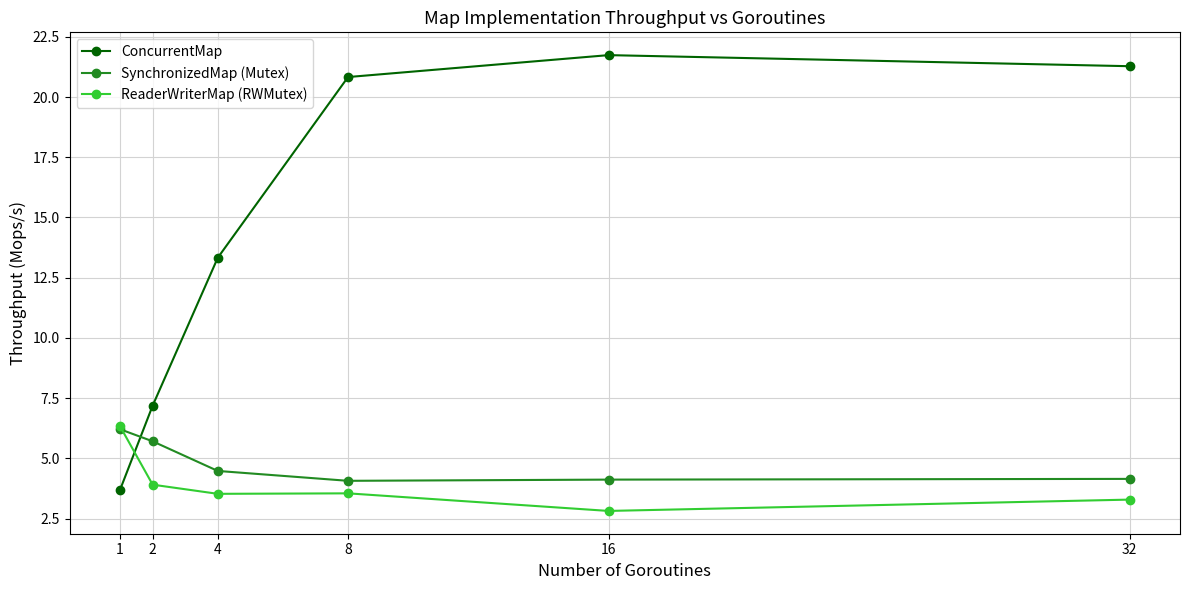

Count the number of data series in this chart.

3